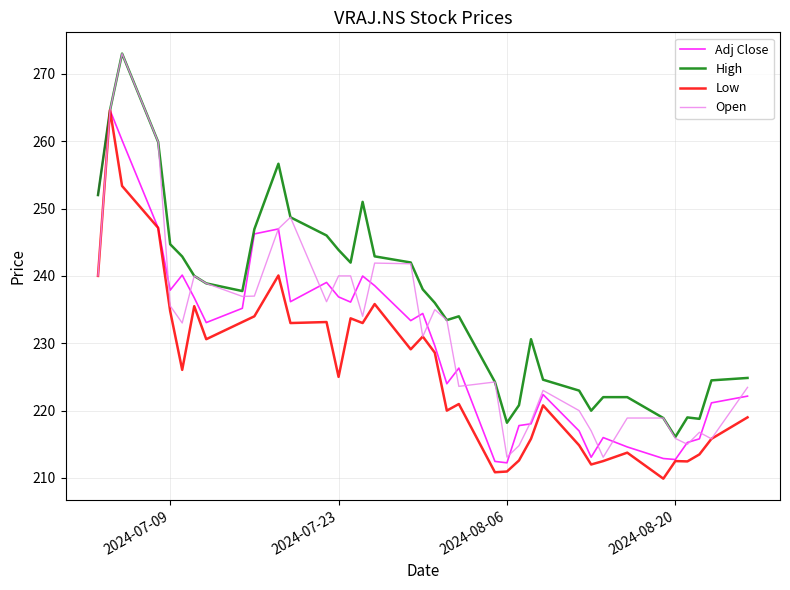

True or false: Open has more than 2 points higher than both neighbors.

True